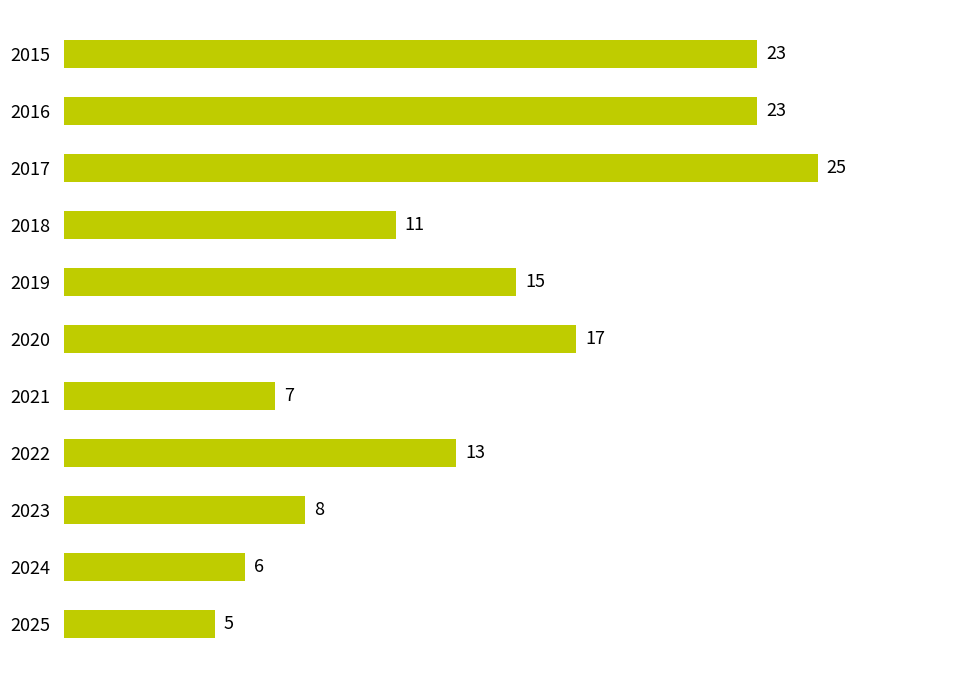

Reading top to bottom, transcribe all the data shown in this chart.

2015=23	2016=23	2017=25	2018=11	2019=15	2020=17	2021=7	2022=13	2023=8	2024=6	2025=5